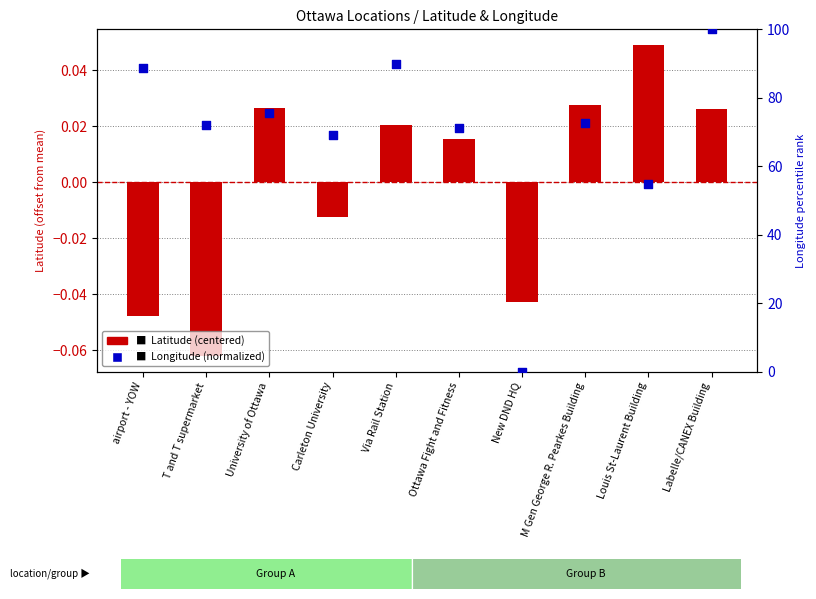

What are all the series names shown in the legend?

Latitude (centered), Longitude (normalized)